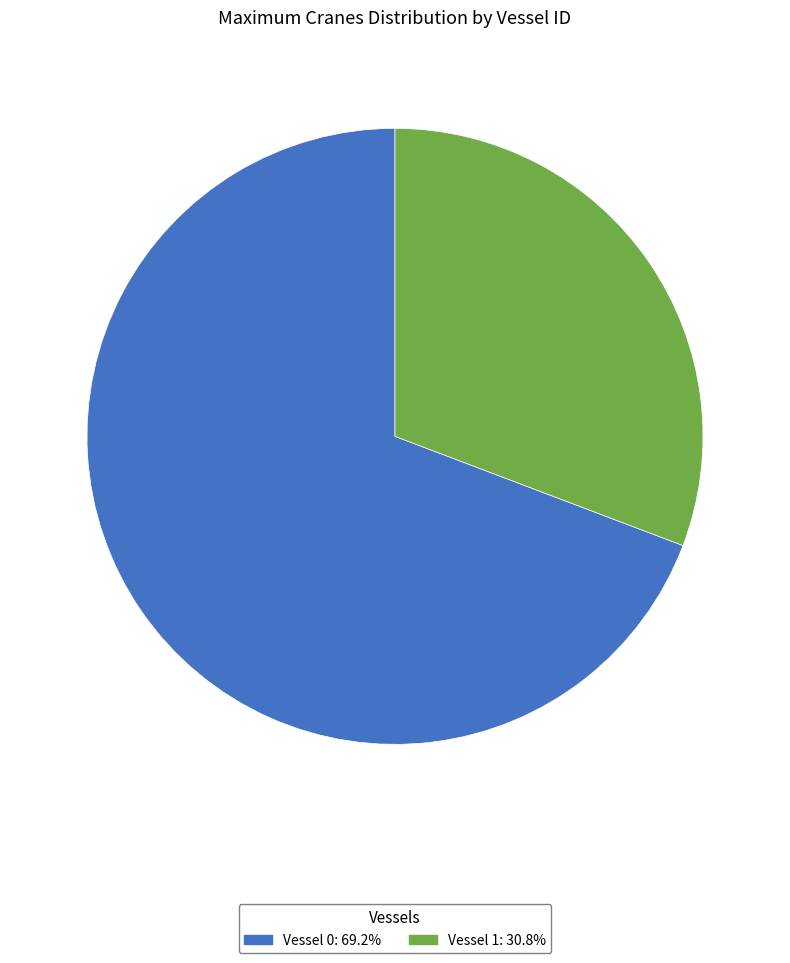

Does any single category account for the majority?

Yes